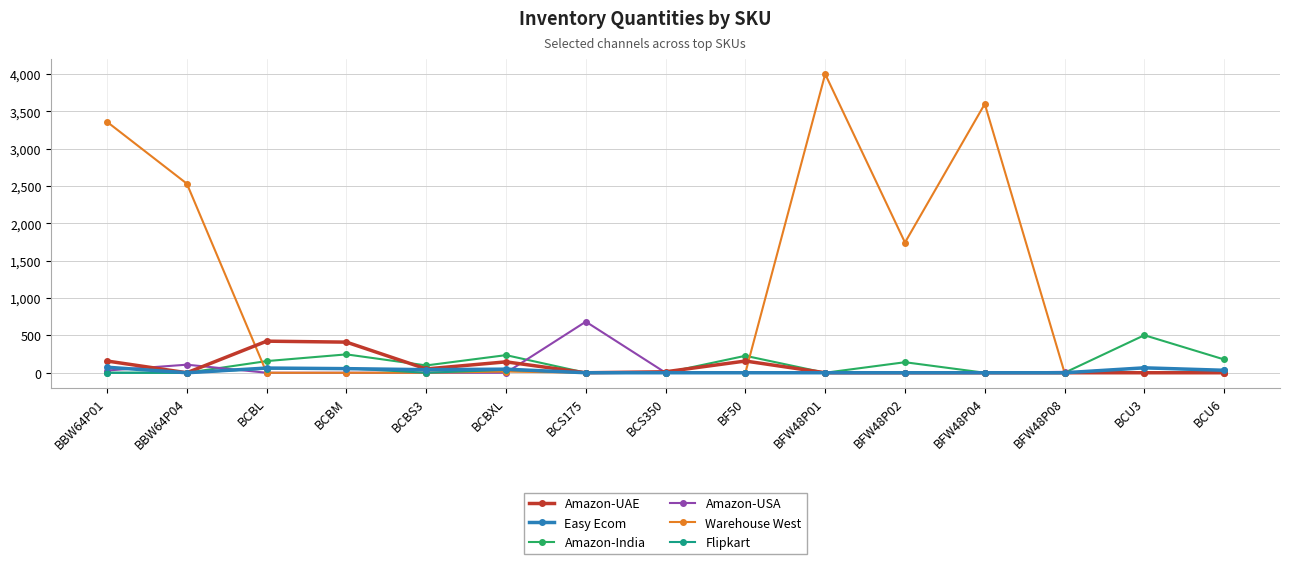

At which category does Amazon-UAE reach its first local valley?

BBW64P04